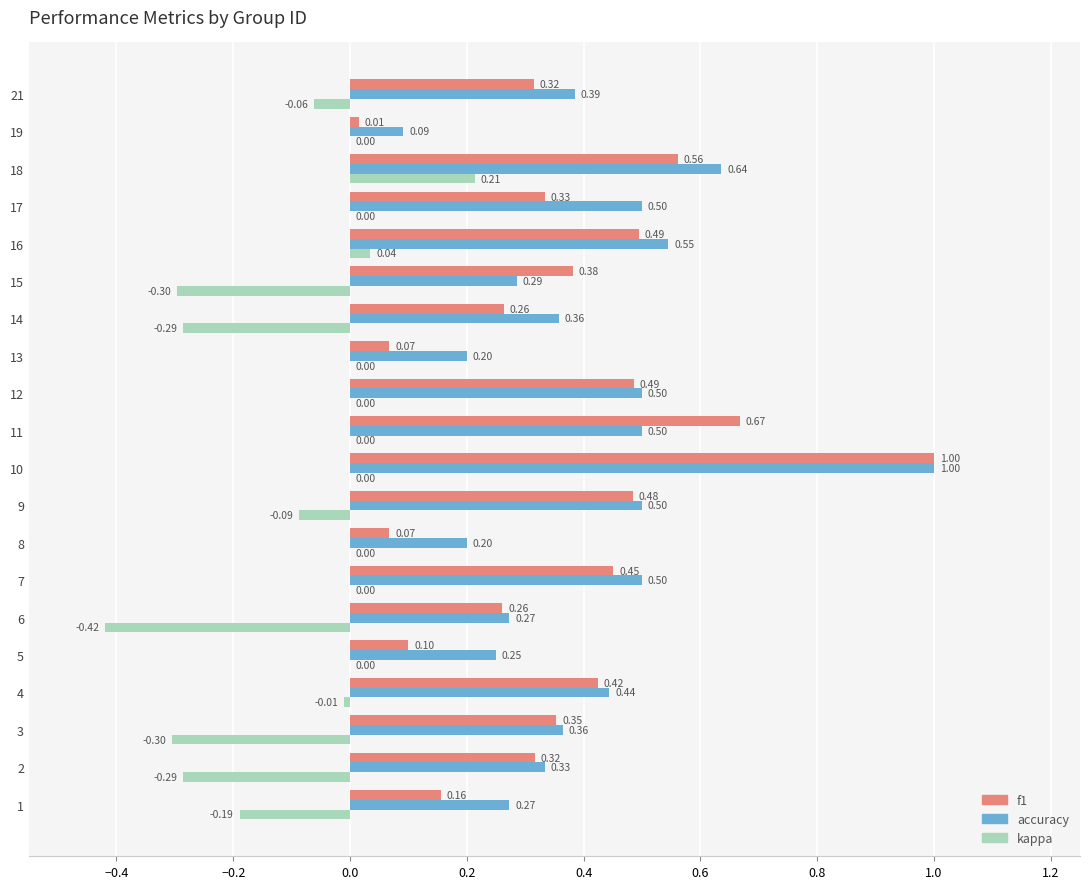

Which series has the largest total across all categories?

accuracy